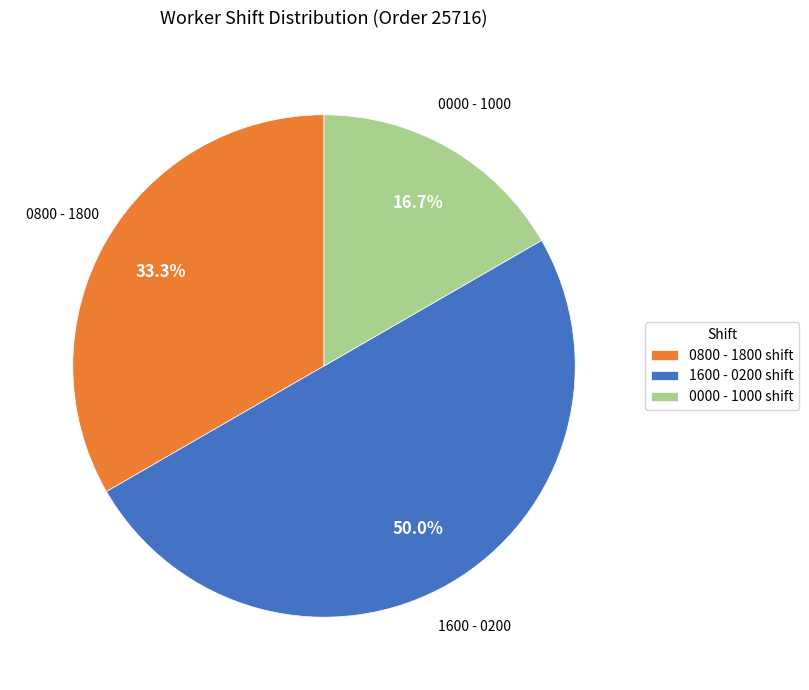

Is the sum of 0800 - 1800 shift and 1600 - 0200 shift greater than half?

Yes